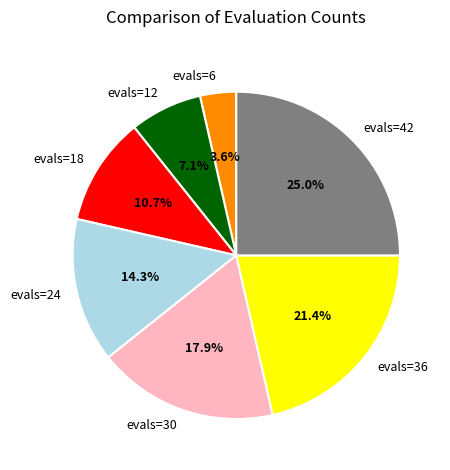

What percentage is the evals=12 slice, to the nearest percent?

7%